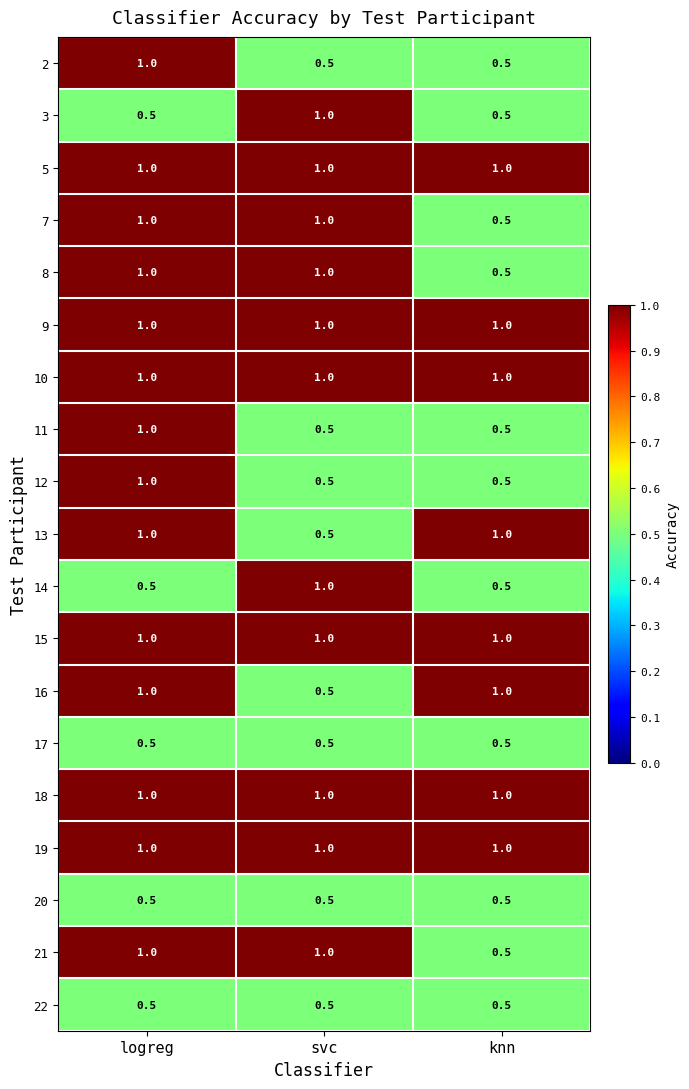

The value of 8 at logreg is 0.2. True or false?

False